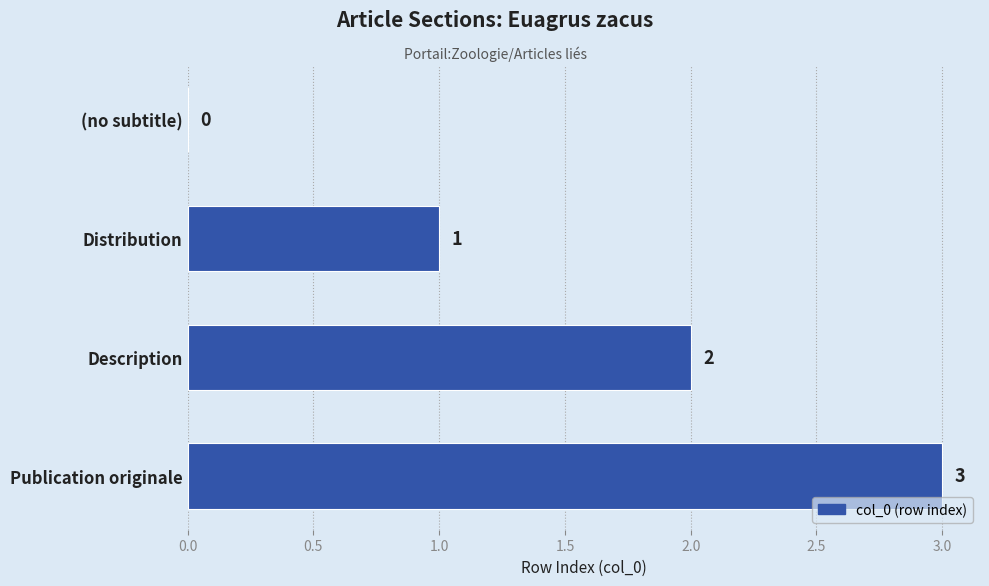

What is the change in value from (no subtitle) to Distribution?

+1